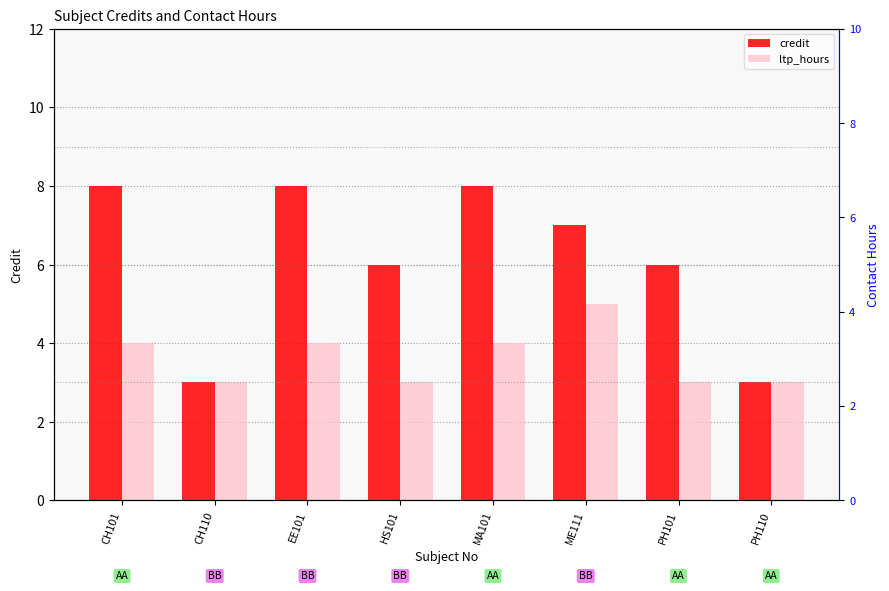

Reading left to right, what are all the values shown in this chart?

credit: 8	3	8	6	8	7	6	3
ltp_hours: 4	3	4	3	4	5	3	3